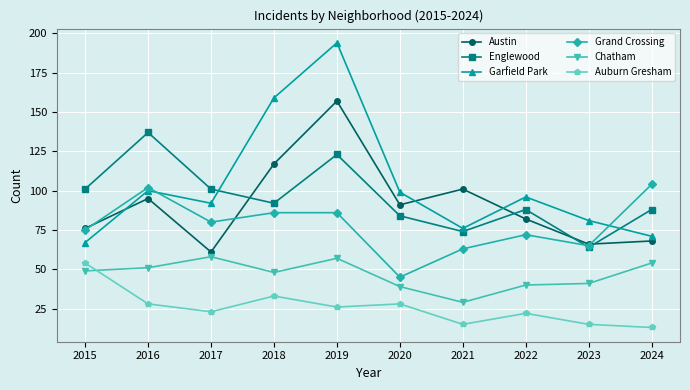

What is the difference between the Grand Crossing values at 2022 and 2021?

9